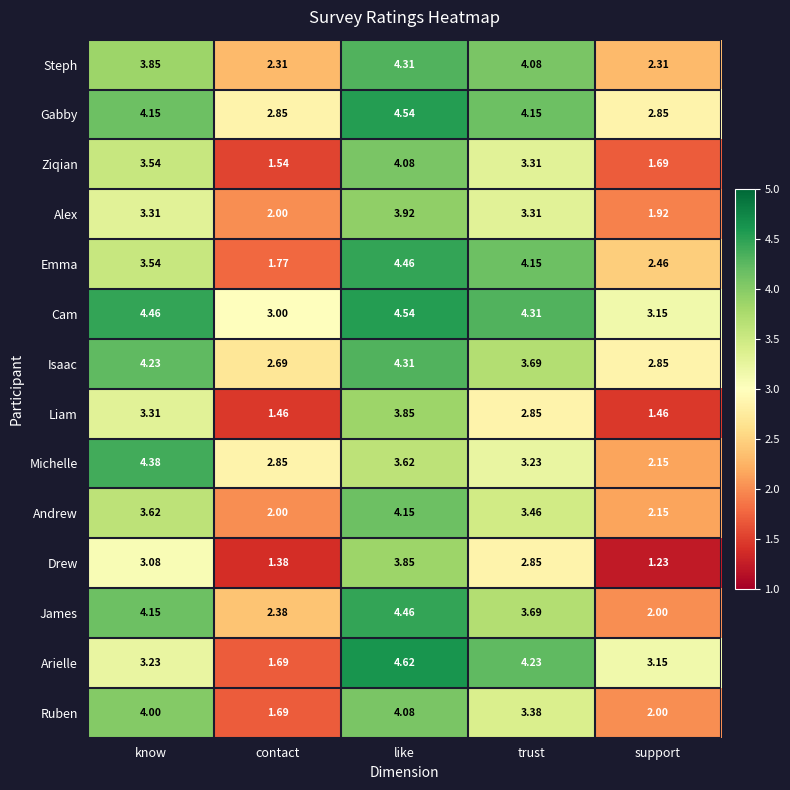

Which series has the largest range (max minus min)?

Arielle